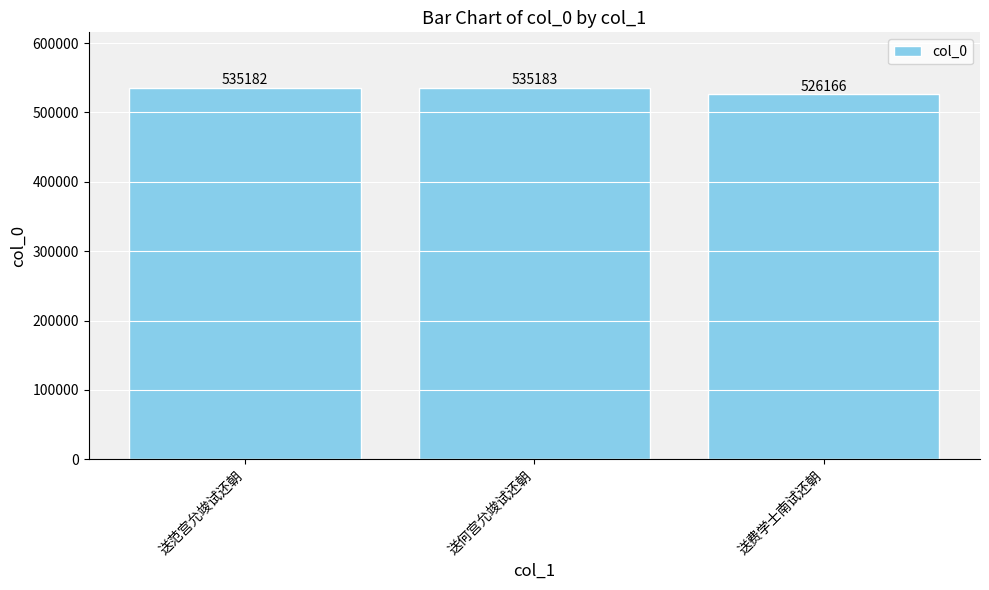

Are the bars horizontal?

No